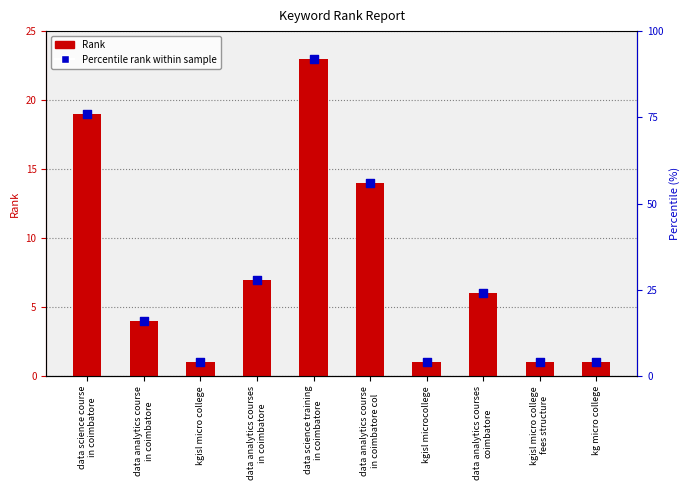

Is the value of Rank at data analytics course
in coimbatore col greater than the value of Rank (percentile marker) at kgisl micro college?

Yes